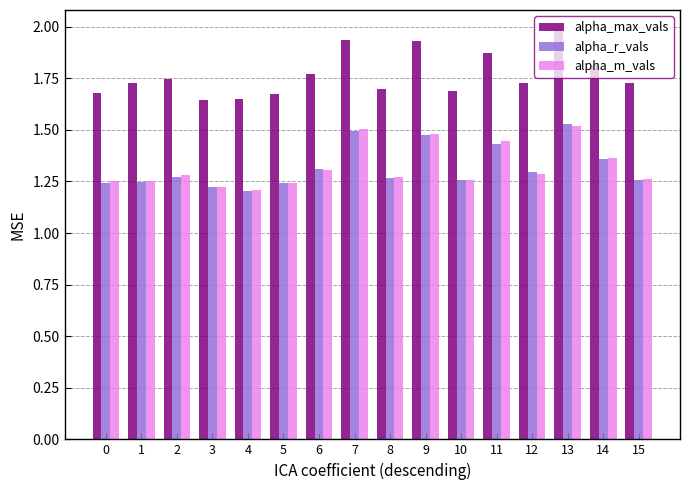

How many bars are there in total?

48